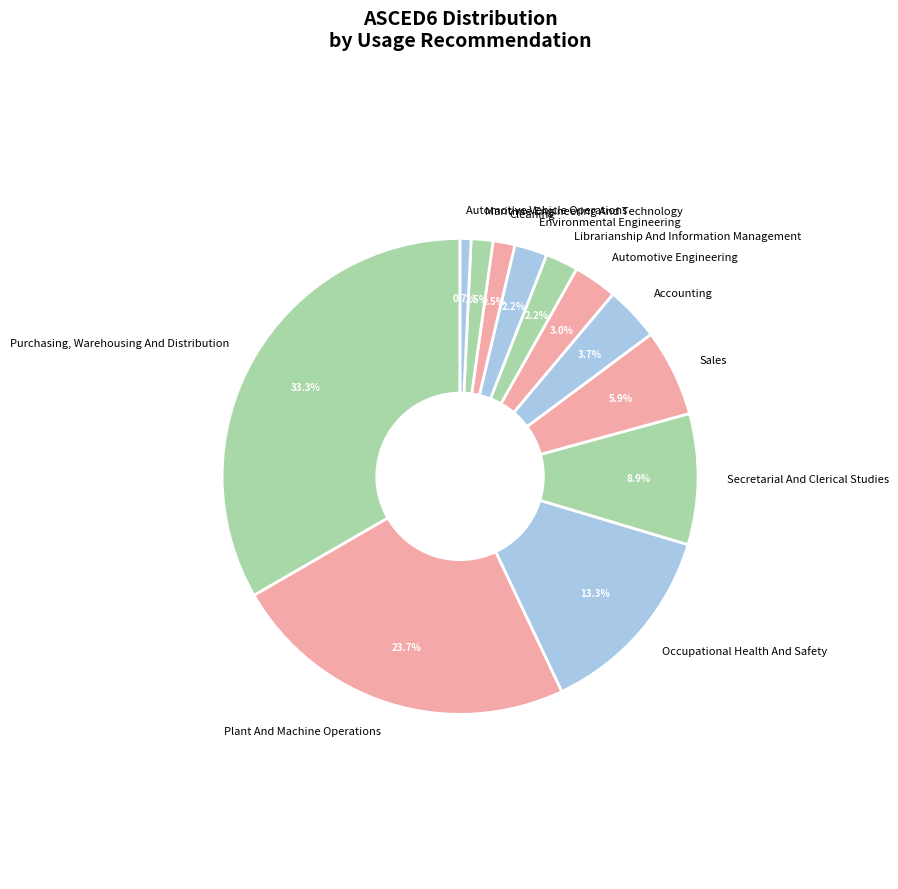

What percentage is NOT represented by Plant And Machine Operations?

76.3%